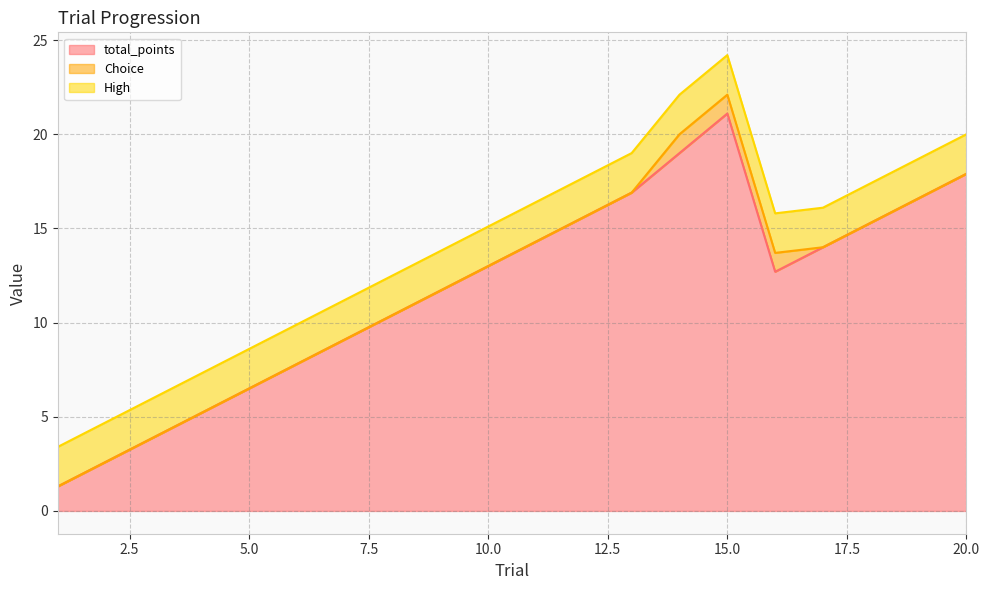

What is the maximum value for total_points?

21.1